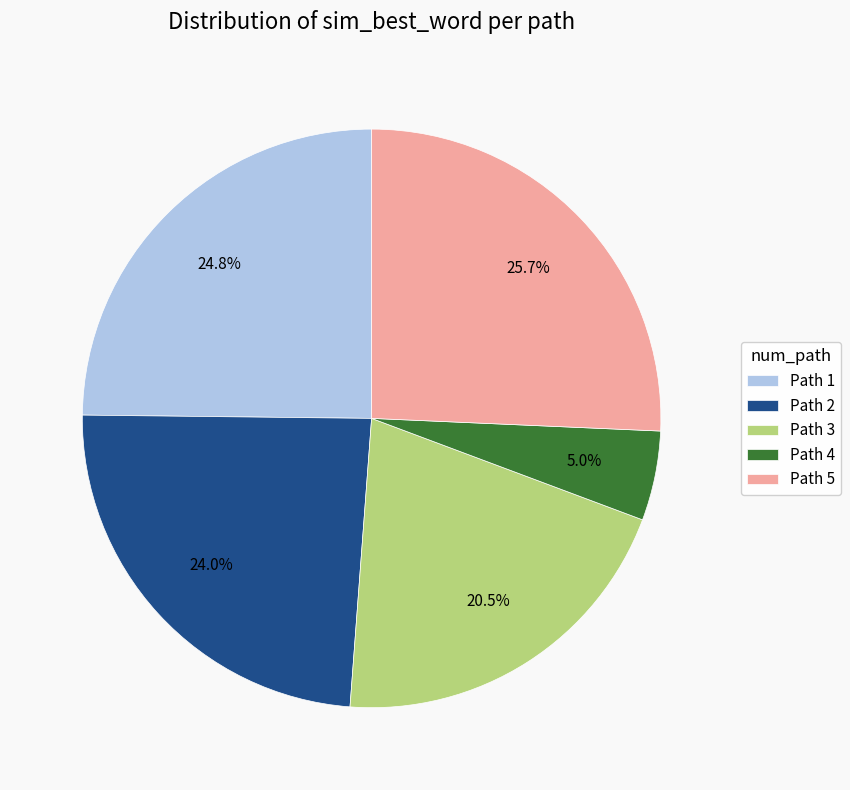

How much of the chart is everything except Path 5?

74.3%